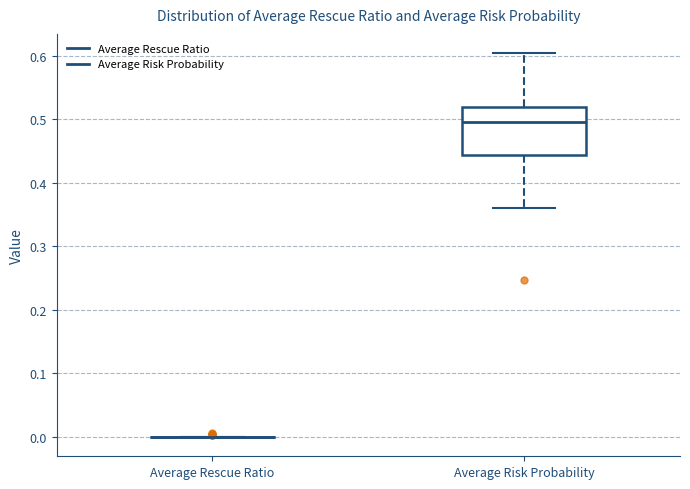

Reading left to right, transcribe this box plot: for each box, give where its median line is, the range the box spans, and where its two whiskers end, as read against the y-axis. The values are not printed on the chart, so give them approximately, as read against the axis.

Average Rescue Ratio: box collapsed to a line at 0.00, whiskers 0.00 to 0.00
Average Risk Probability: median 0.50, box 0.44 to 0.52, whiskers 0.36 to 0.60